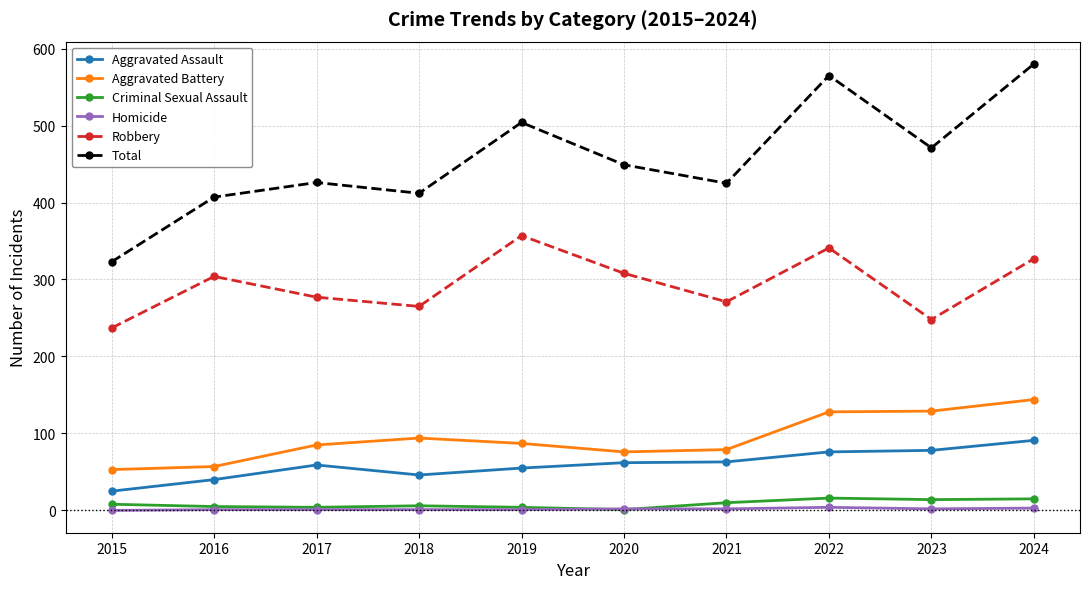

Which category has the lowest value in the Robbery series?

2015